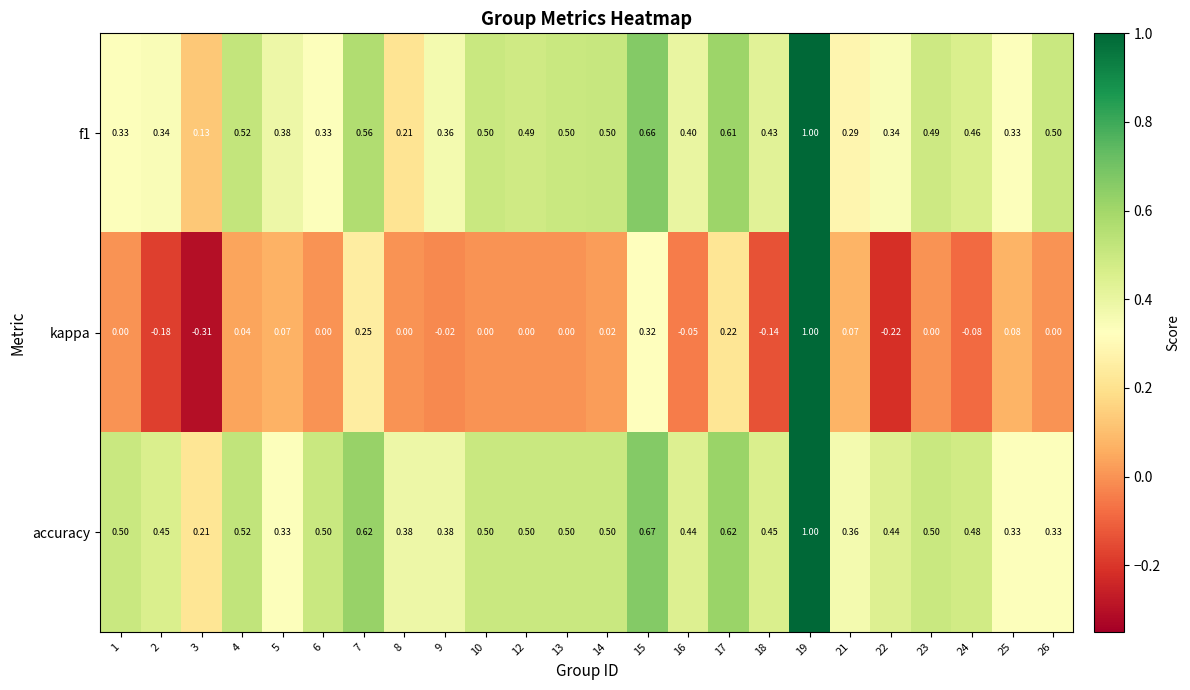

Which series has the widest spread of values?

kappa